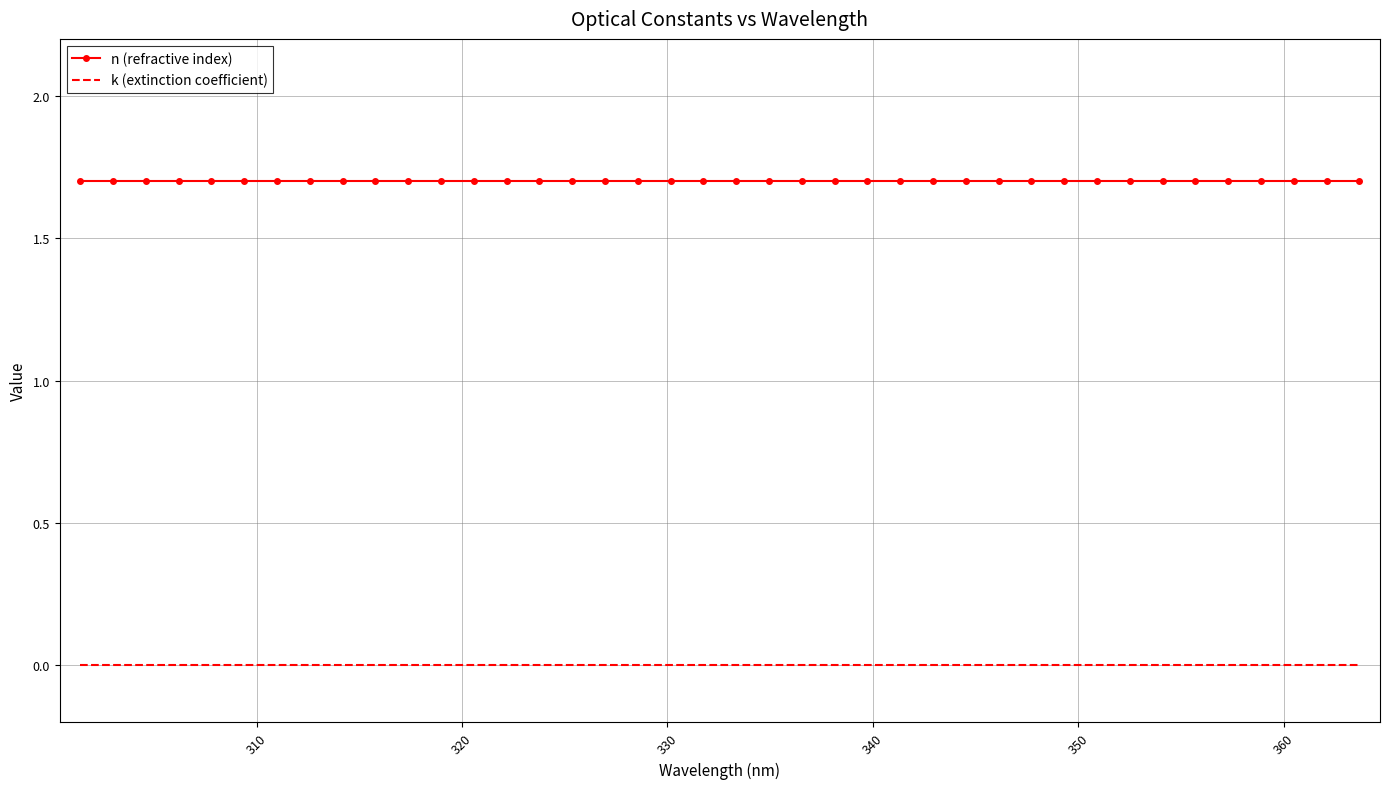

Which series has the largest total across all categories?

n (refractive index)